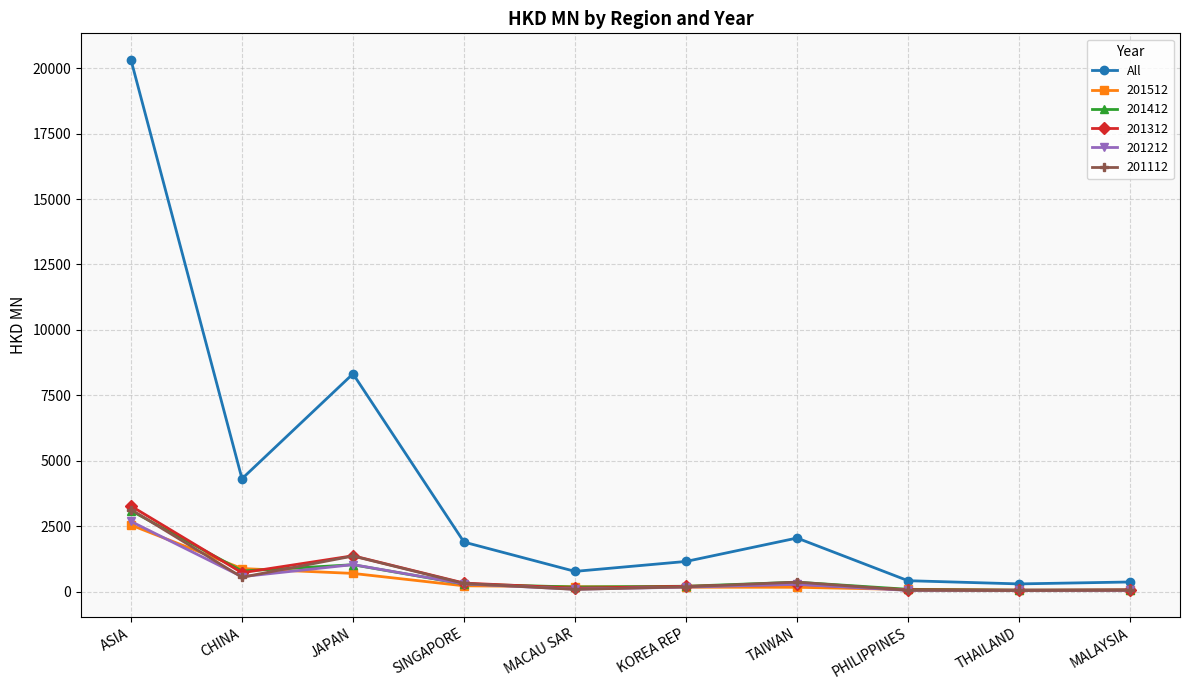

Where is All nearest to the value 10306?

JAPAN